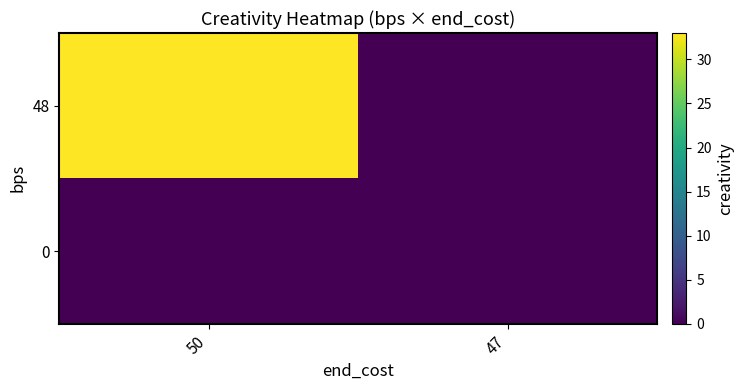

At which category does the chart reach its peak across all series?

50